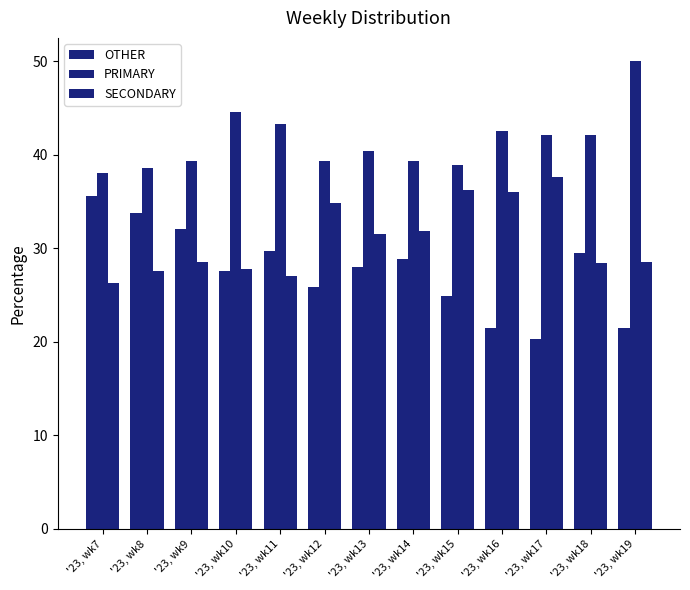

Rank the series by their maximum value, from highest to lowest.

PRIMARY, SECONDARY, OTHER